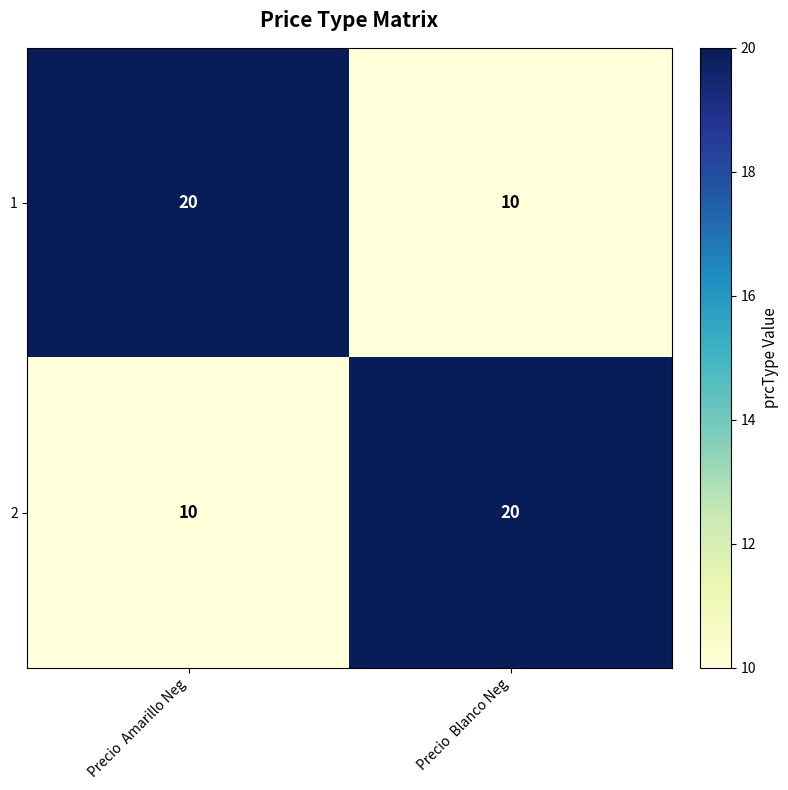

List the labels in order of 1 value, largest first.

Precio  Amarillo Neg, Precio  Blanco Neg